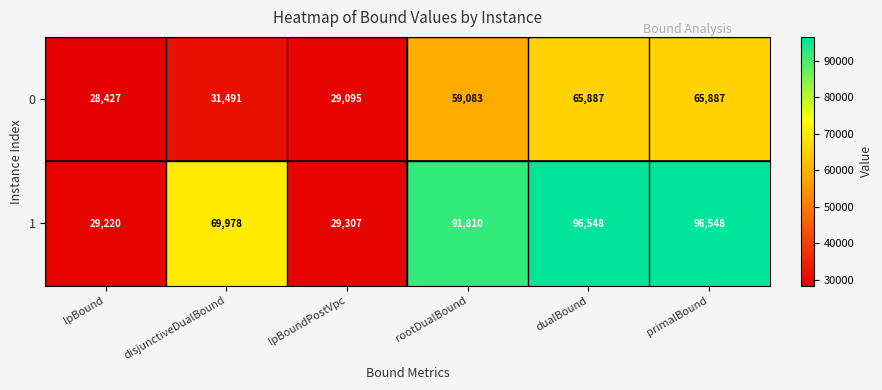

Reading right to left, extract all data points from this chart.

0: 65887	65887	59083	29095	31491	28427
1: 96548	96548	91810	29307	69978	29220